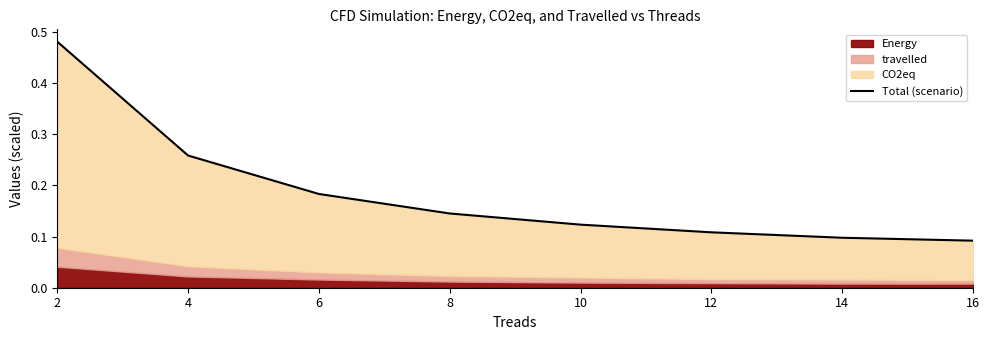

How many lines are shown in the chart?

1